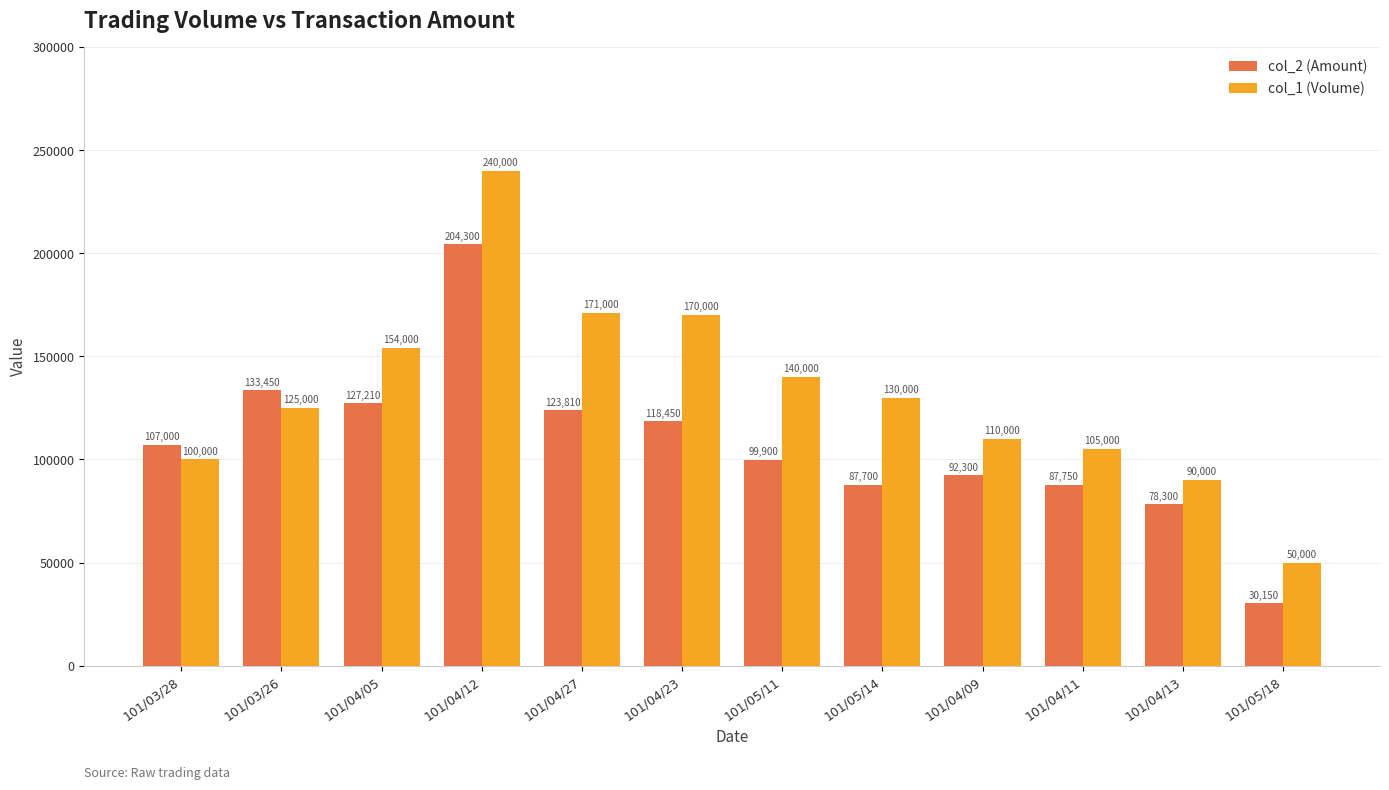

Are the bars horizontal?

No